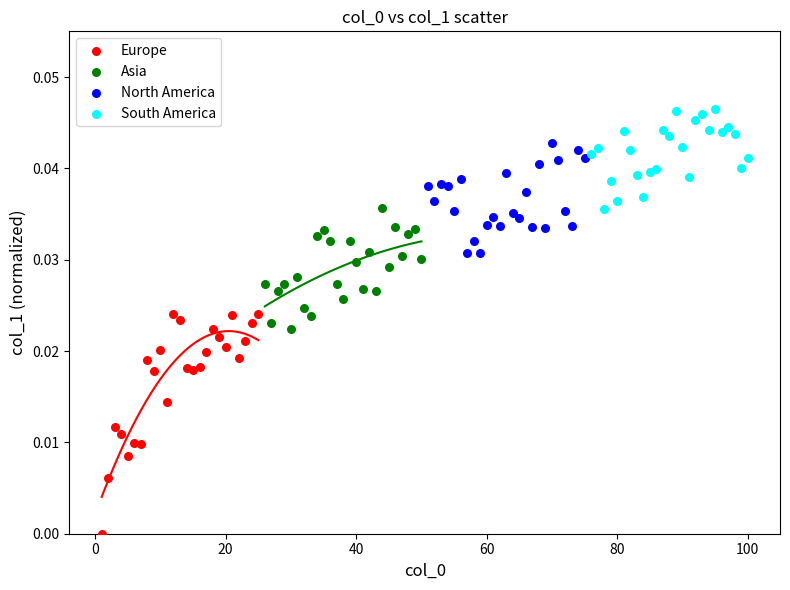

Which series reaches the minimum Y coordinate?

Europe